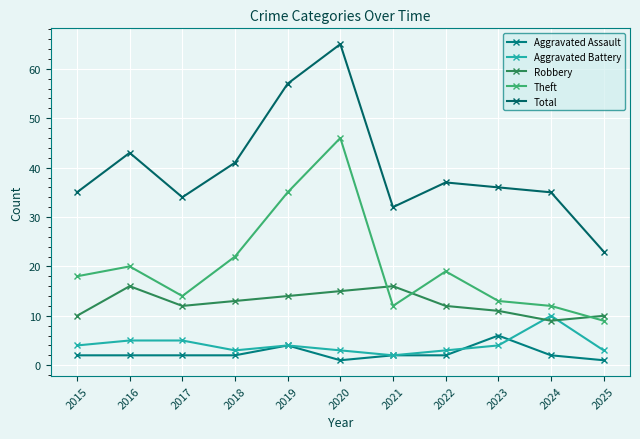

Does the chart display data point markers on the line(s)?

Yes